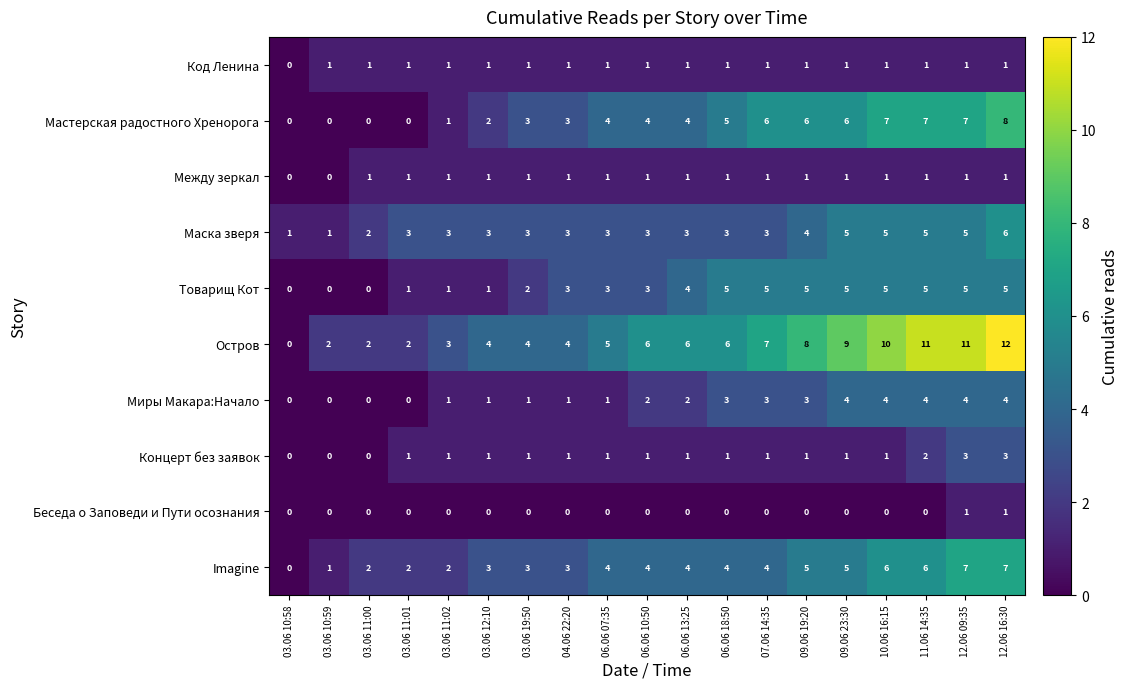

Count the Беседа о Заповеди и Пути осознания values in the range 0 to 1.

19